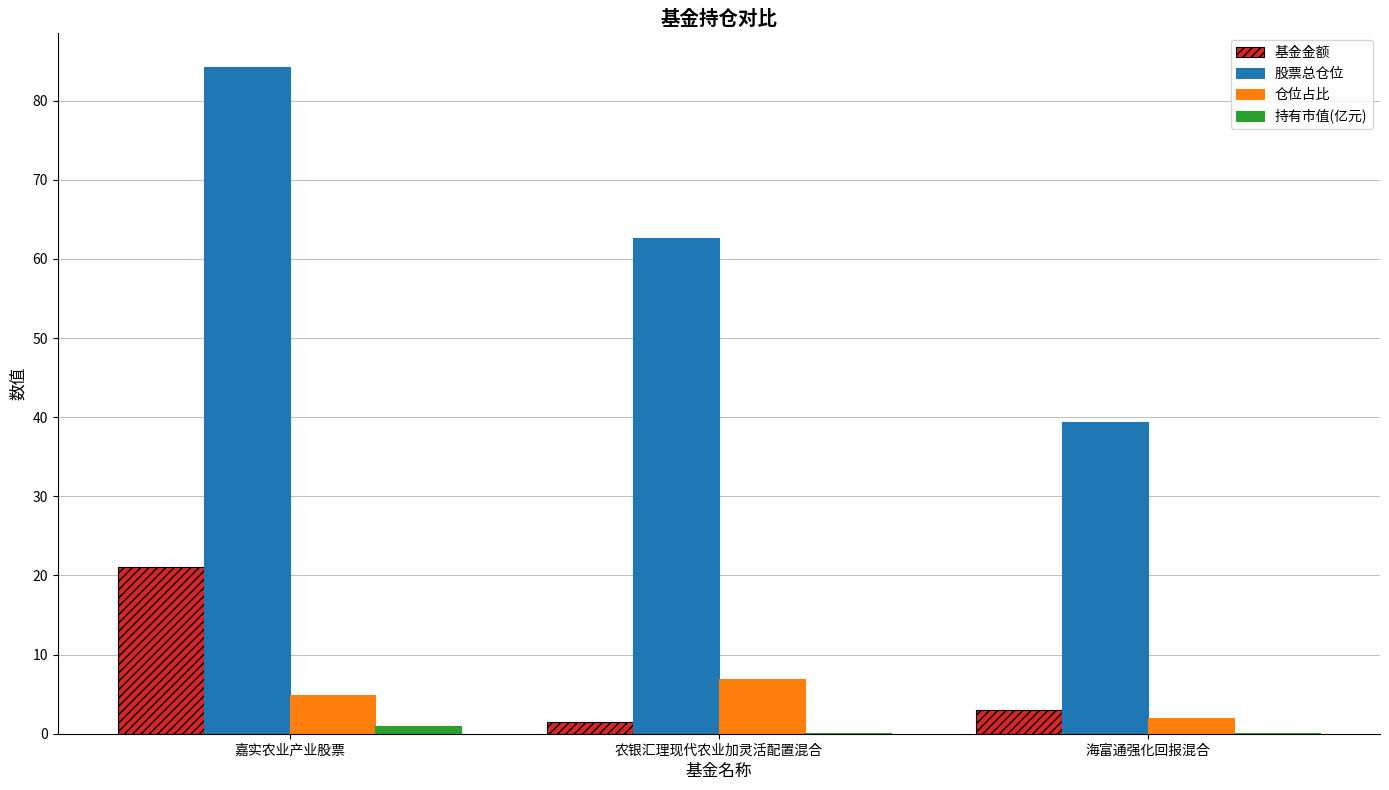

Where does the 仓位占比 series first go above 4?

嘉实农业产业股票